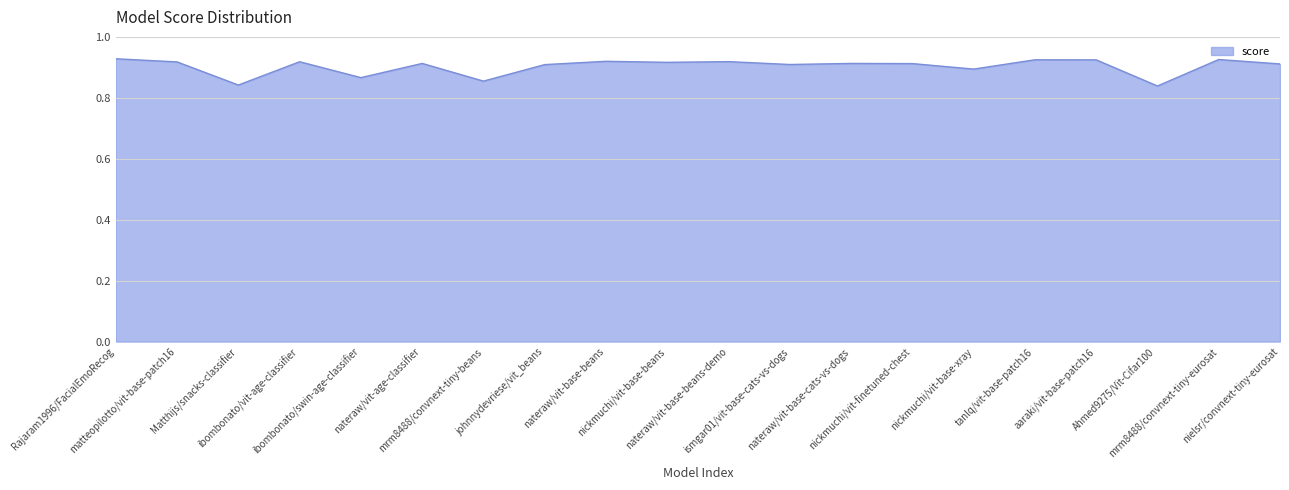

At which category does the chart reach its minimum across all series?

Ahmed9275/Vit-Cifar100